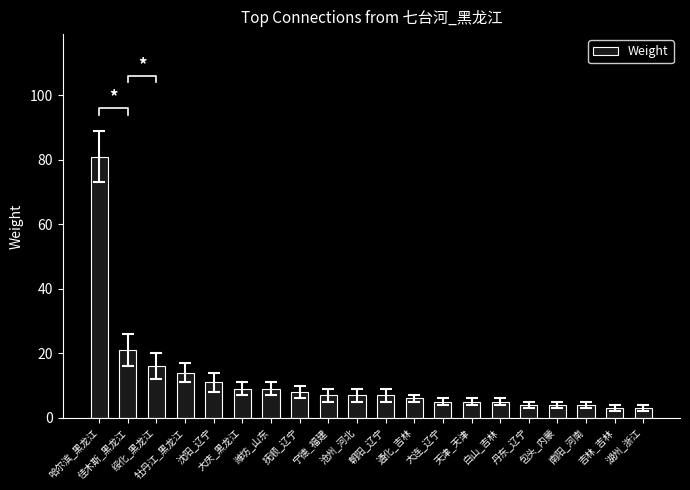

What is the change in value from 沈阳_辽宁 to 南阳_河南?

-7